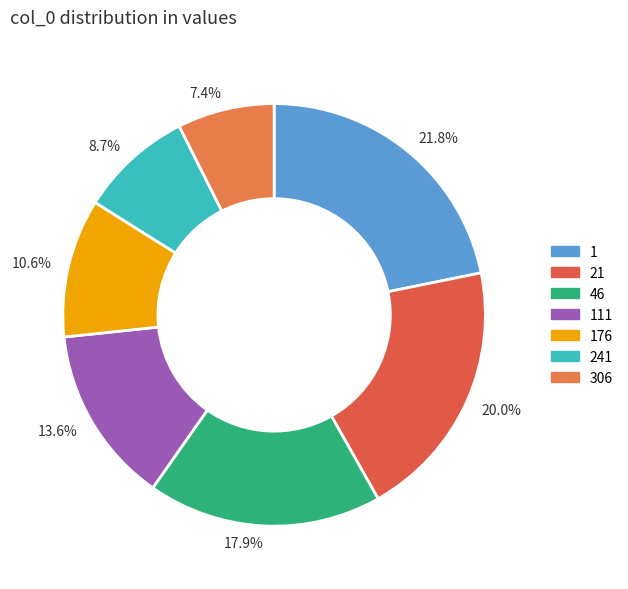

How many segments does this pie chart have?

7